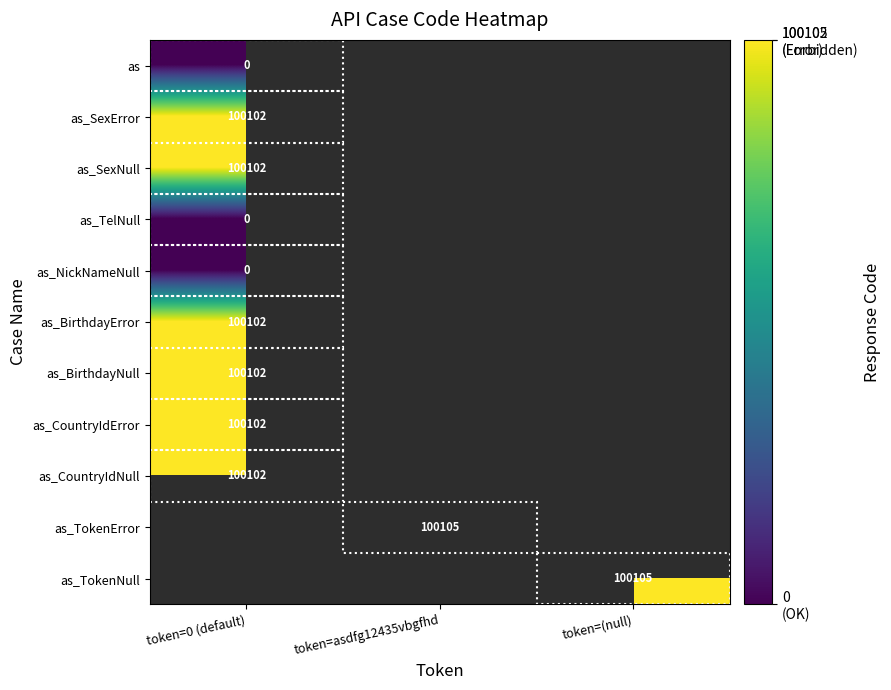

The value of as_CountryIdError at token=0 (default) is 54345. True or false?

False